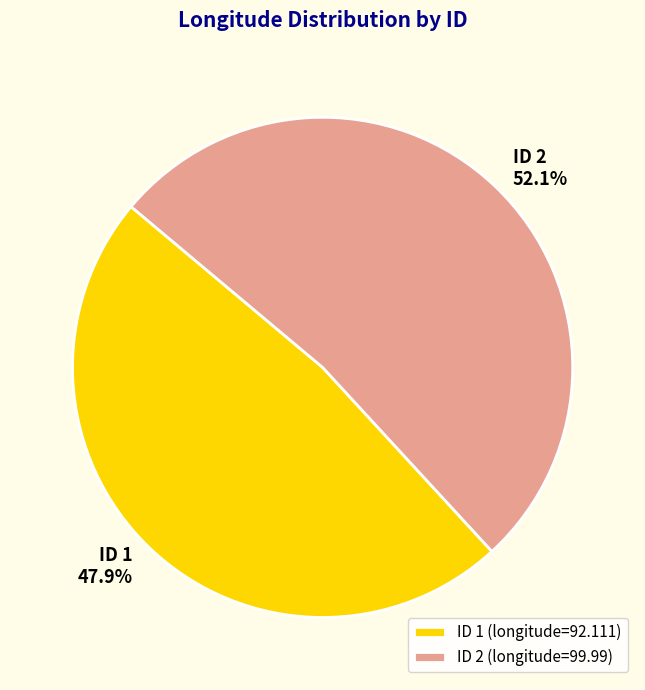

Does ID 1 account for over 50% of the chart?

No